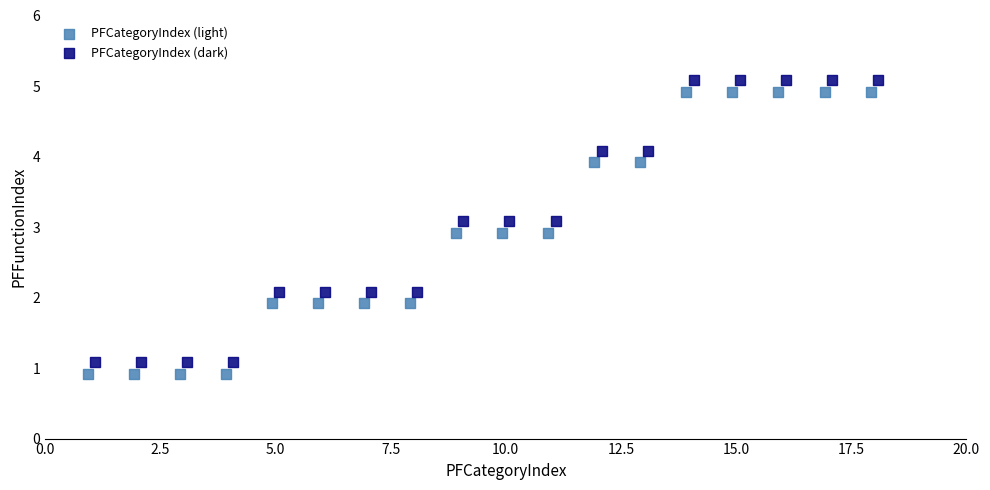

What are all the series names shown in the legend?

PFCategoryIndex (light), PFCategoryIndex (dark)